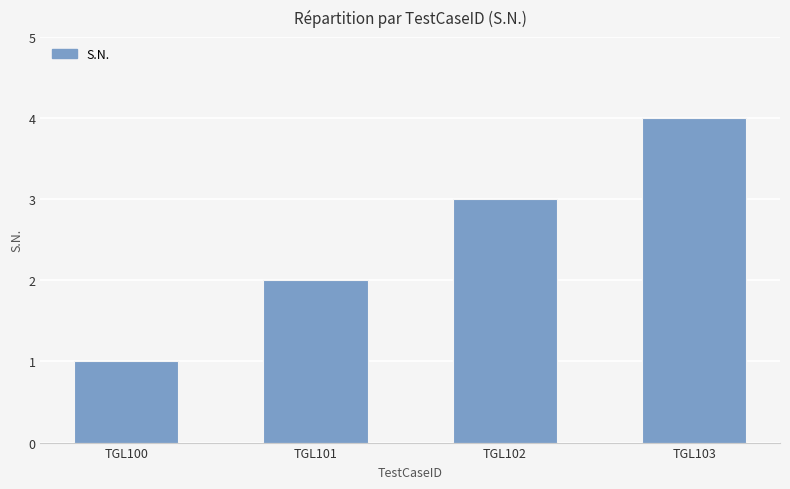

Is it true that the value at TGL102 is 4?

False